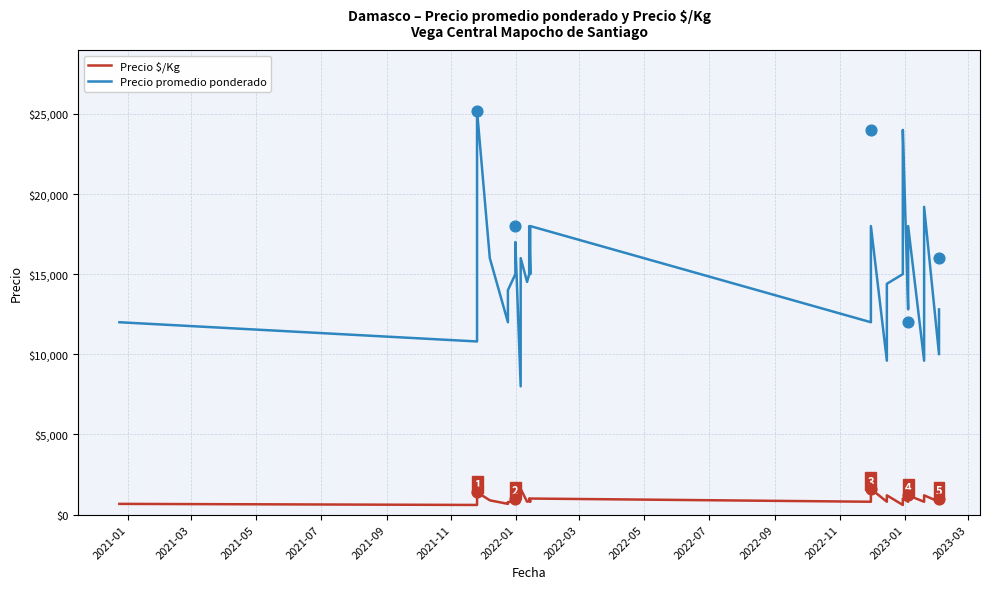

Which series reaches the maximum Y coordinate?

Precio promedio ponderado